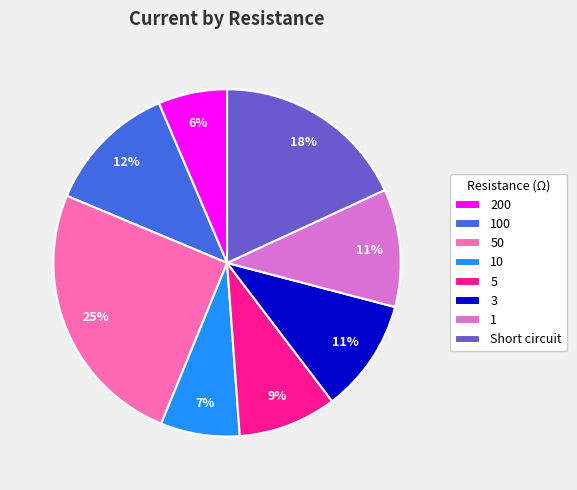

Is it true that 5 is 9% of the pie?

True